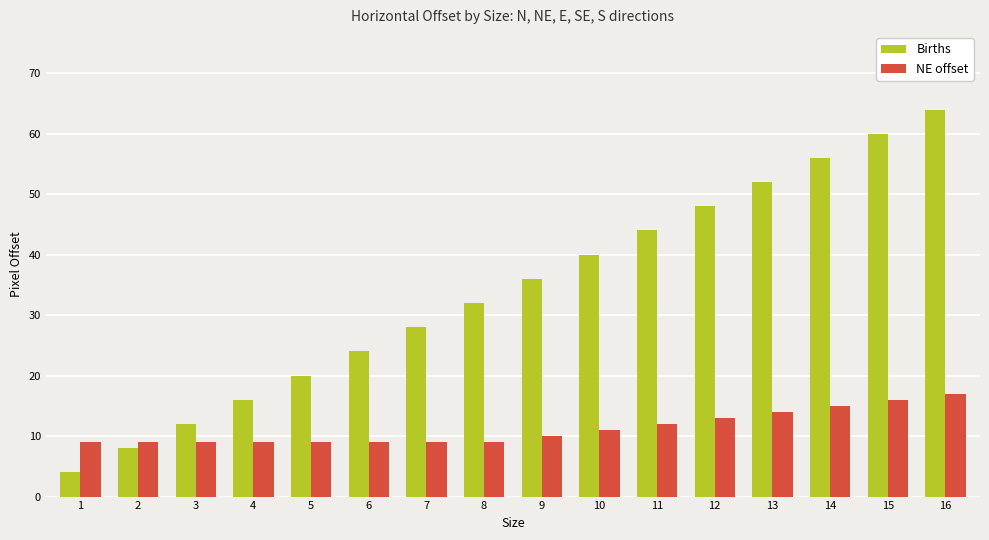

At which category is the sum across all series the highest?

16